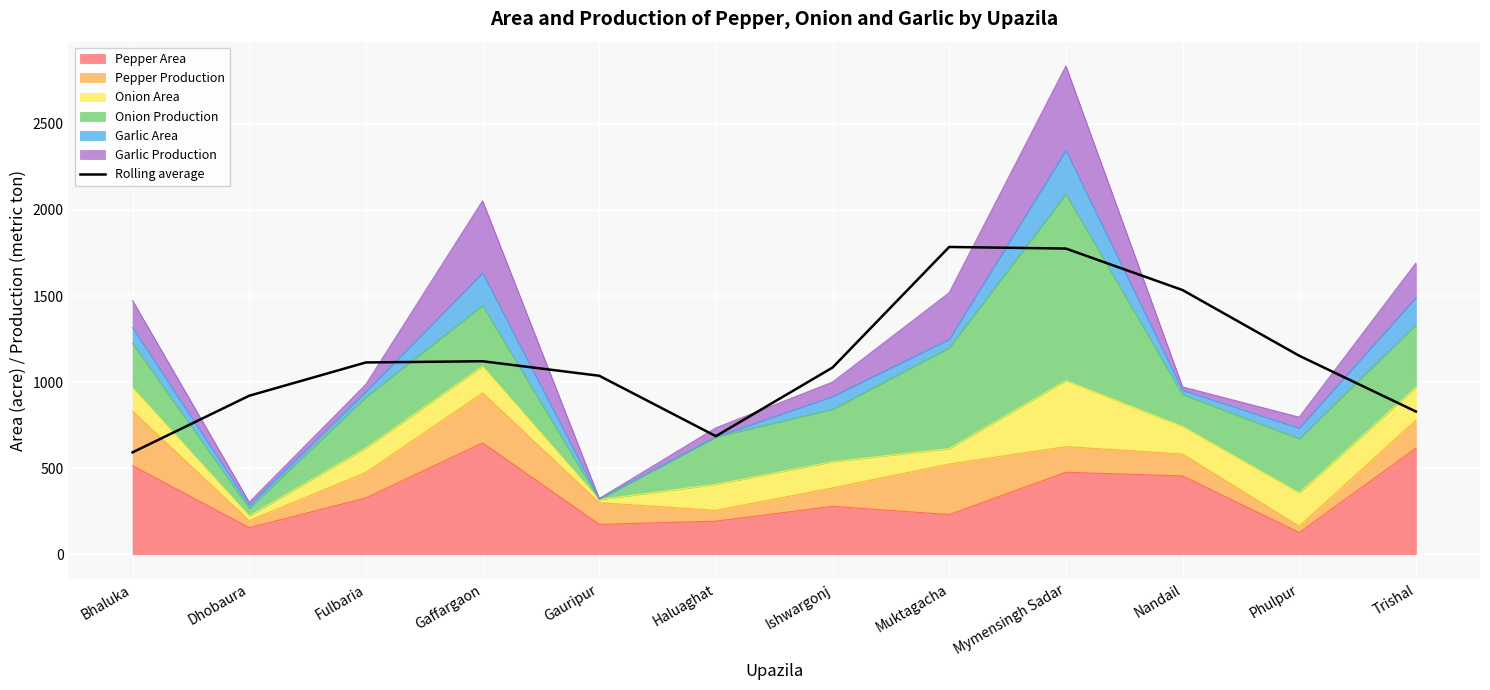

List the labels in order of value, smallest first.

Bhaluka, Haluaghat, Trishal, Dhobaura, Gauripur, Ishwargonj, Fulbaria, Gaffargaon, Phulpur, Nandail, Mymensingh Sadar, Muktagacha